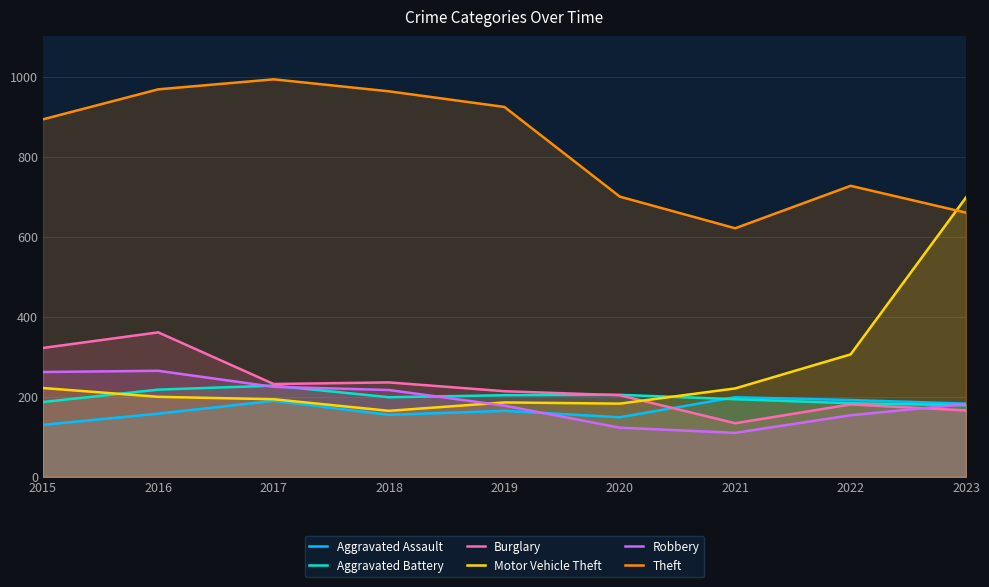

Rank the series at 2016 from highest to lowest value.

Theft, Burglary, Robbery, Aggravated Battery, Motor Vehicle Theft, Aggravated Assault